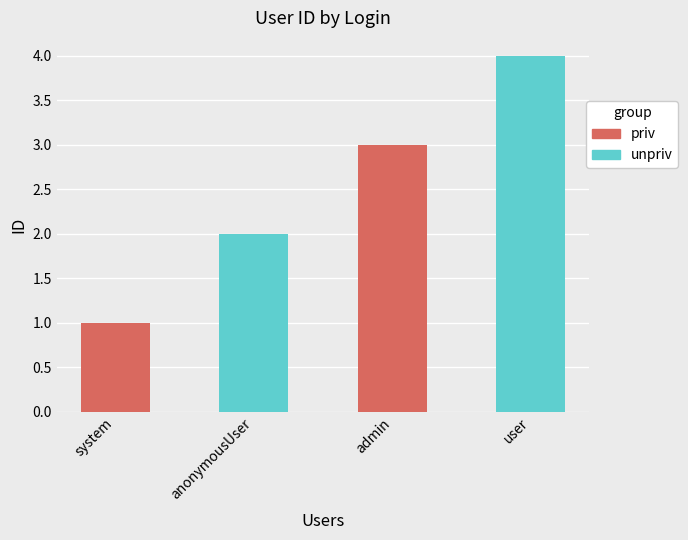

Count the values in the range 2 to 4.

3